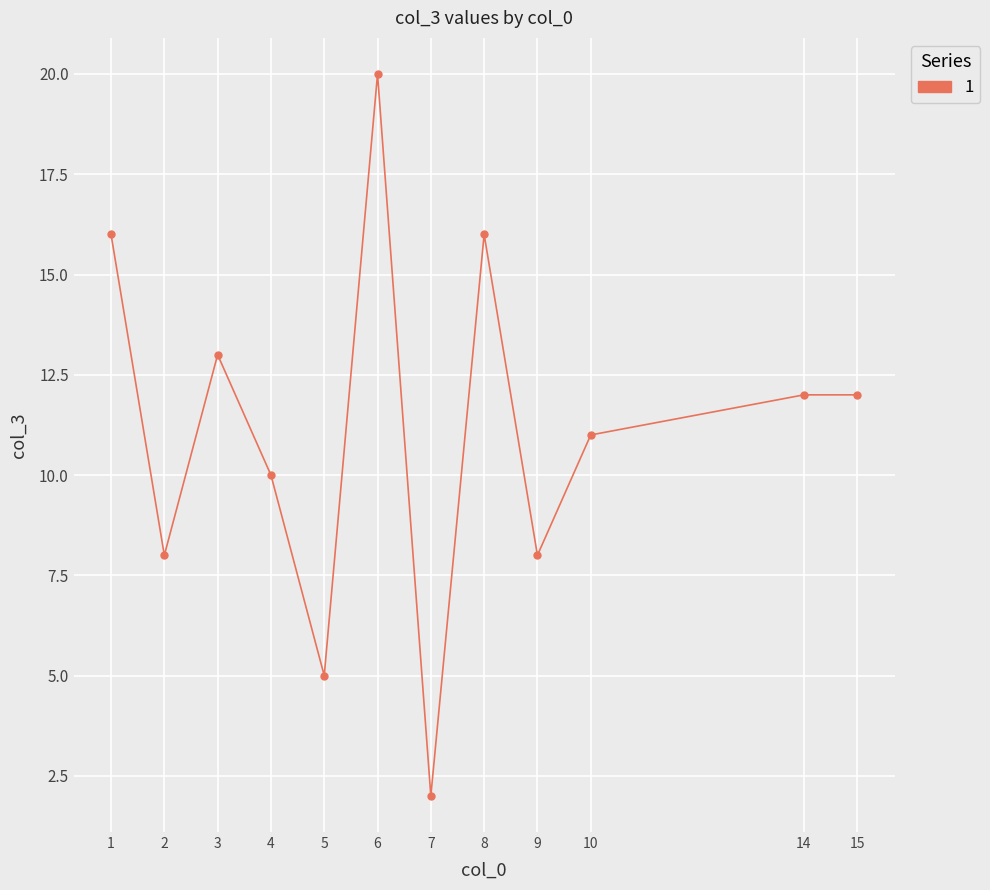

How many values are below 12?

6